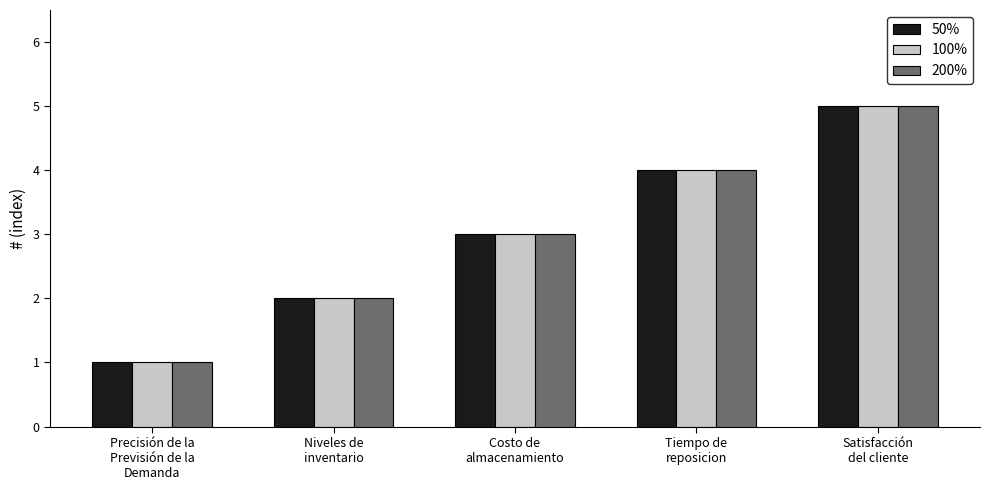

The value of 100% at Costo de
almacenamiento is 1. True or false?

False